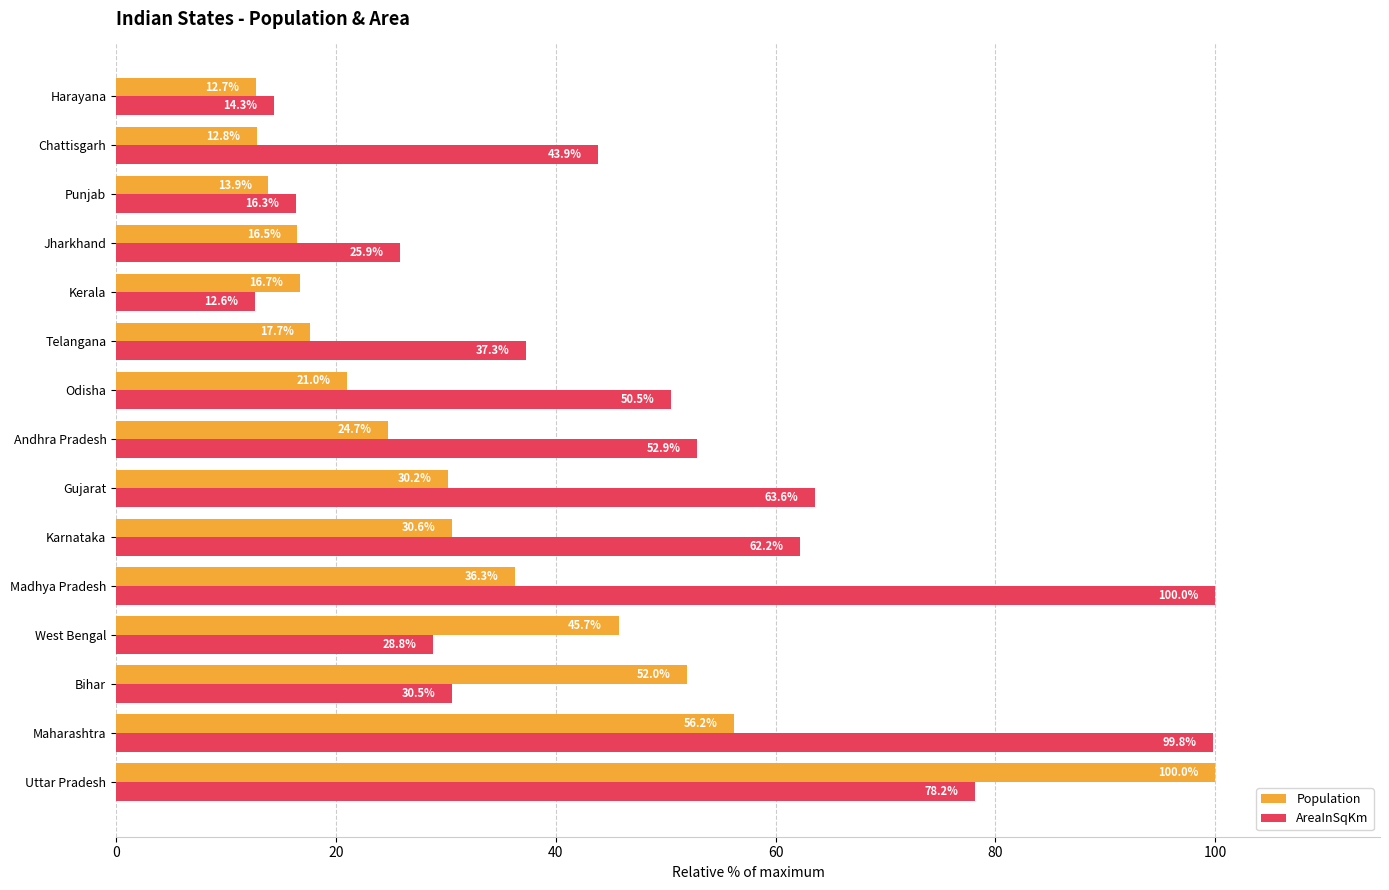

Rank the series by their average value, from highest to lowest.

AreaInSqKm, Population